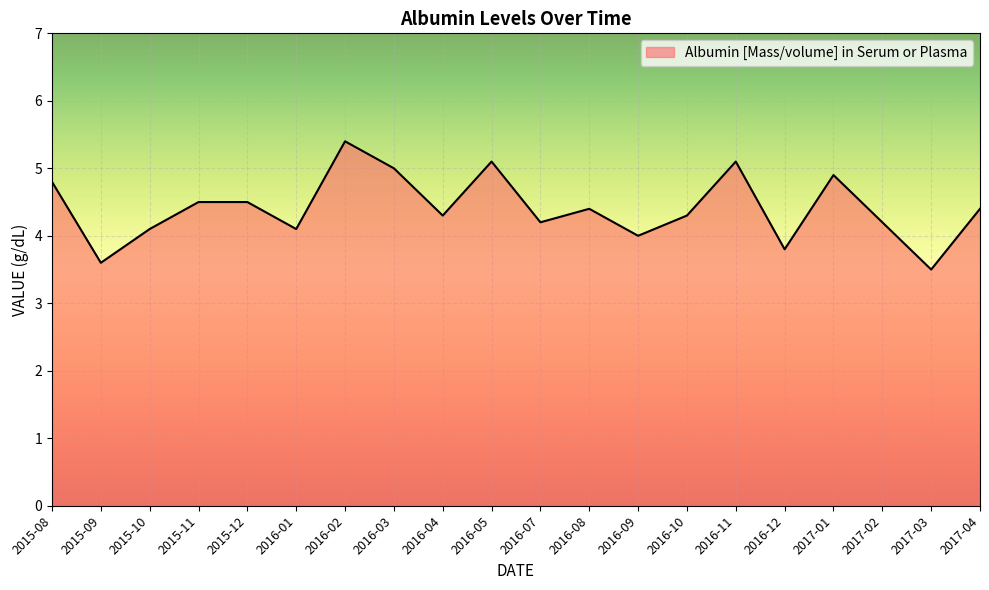

What value does the data have at 2017-01?

4.9